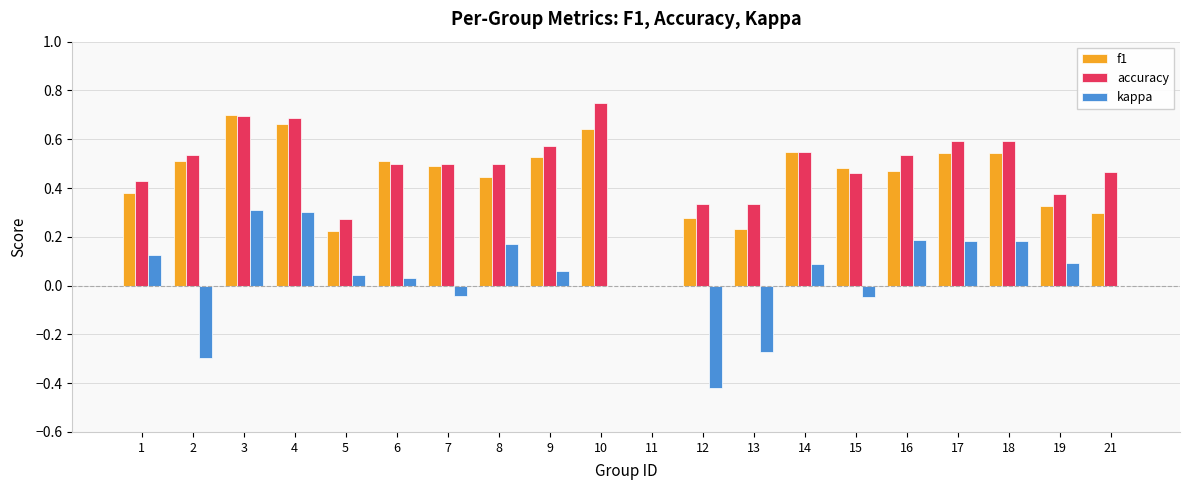

At which label does accuracy reach its peak?

10